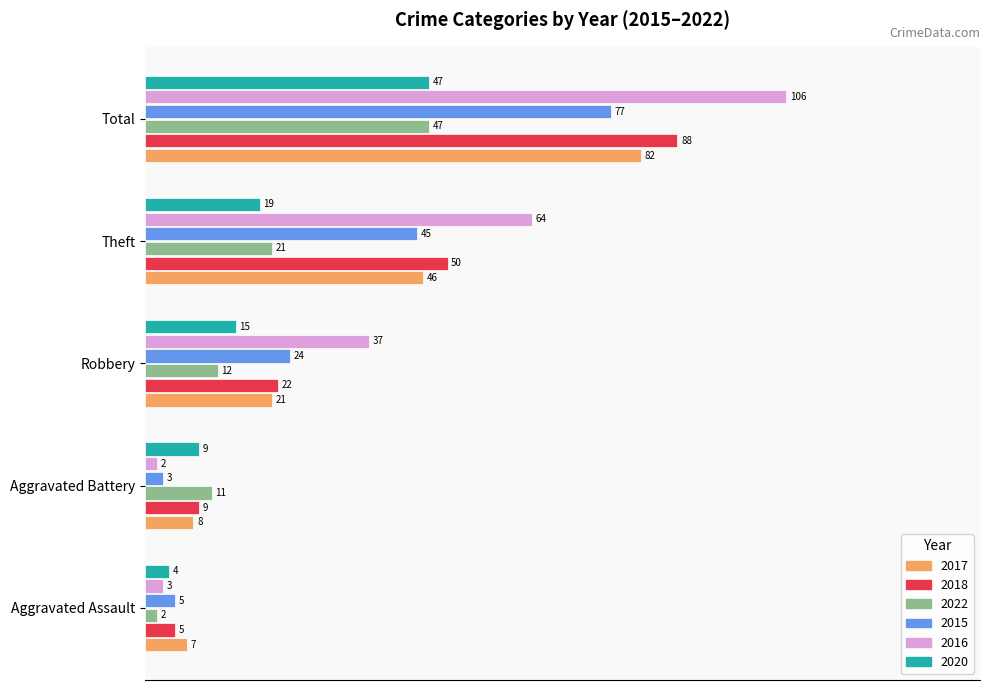

Rank the series at Theft from lowest to highest value.

2020, 2022, 2015, 2017, 2018, 2016